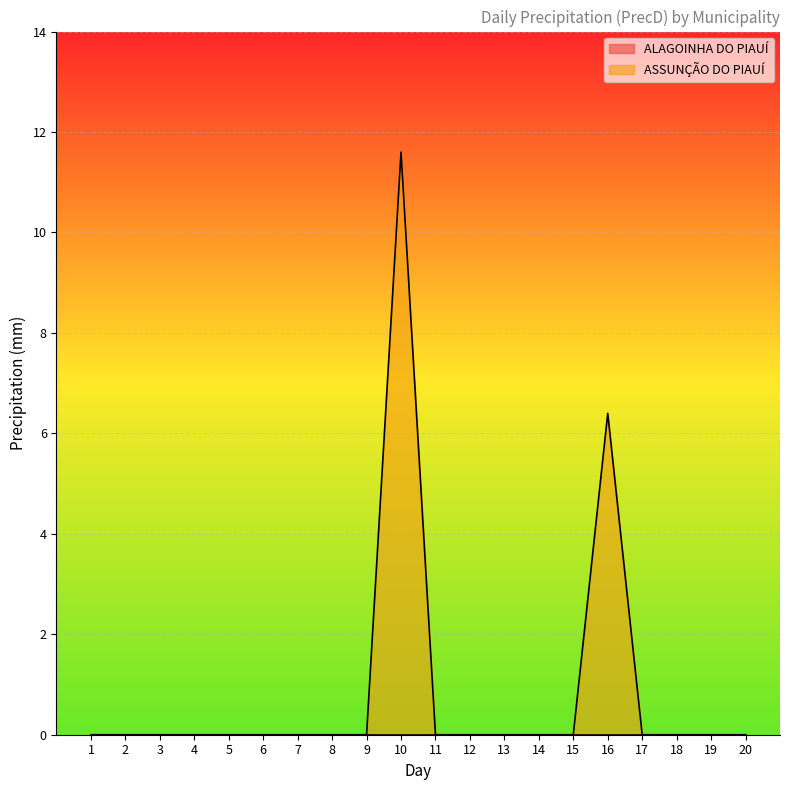

What is the sum of all values?

18.0